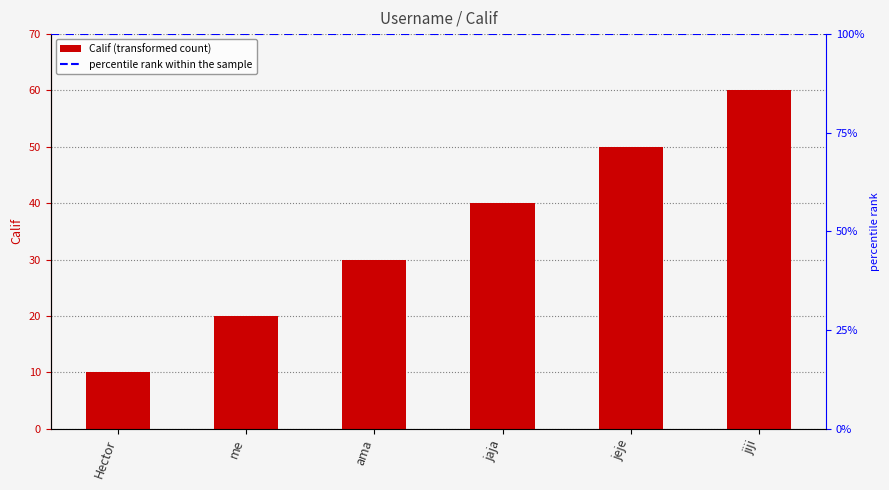

What is the change in value from me to jaja?

+20